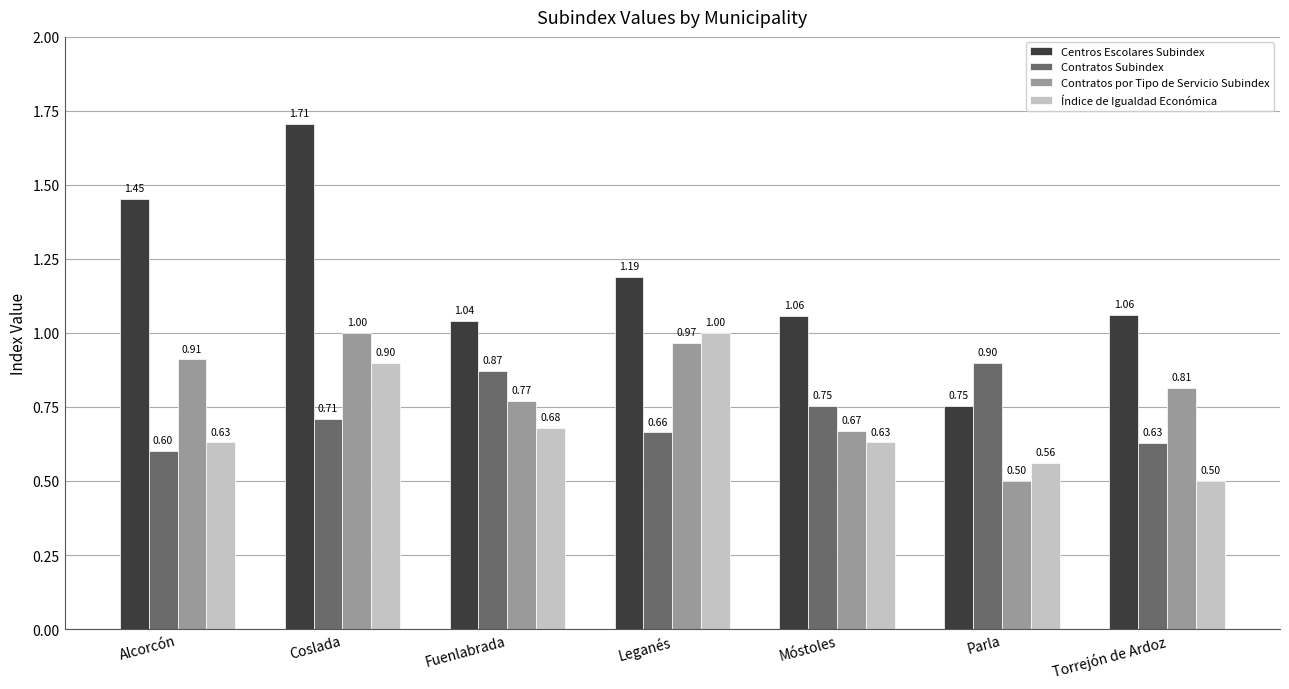

The Contratos Subindex series shows 0.9 at Fuenlabrada. True or false?

True